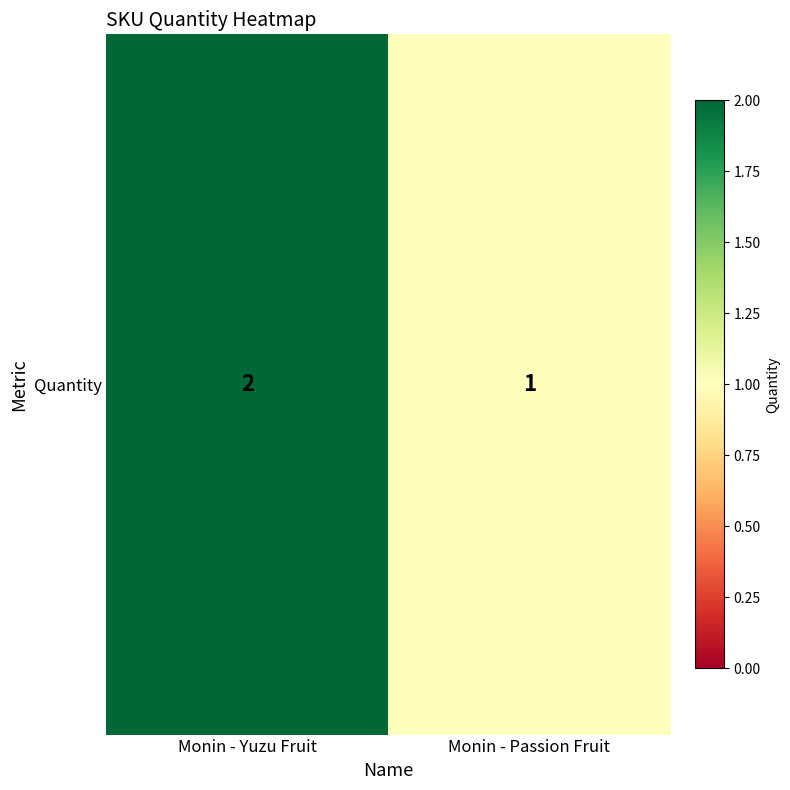

Count the number of data series in this chart.

1